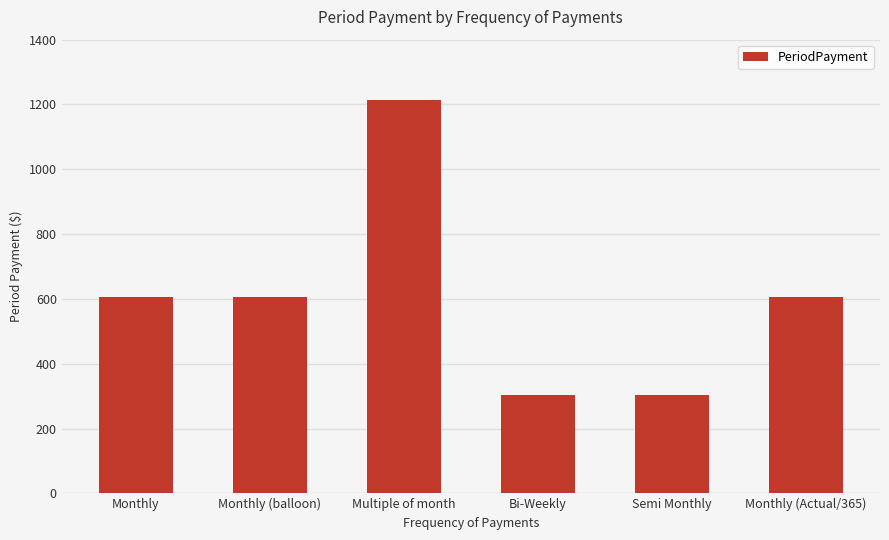

Reading left to right, transcribe all the data shown in this chart.

606.7	606.7	1213.4	303.3	303.3	606.7